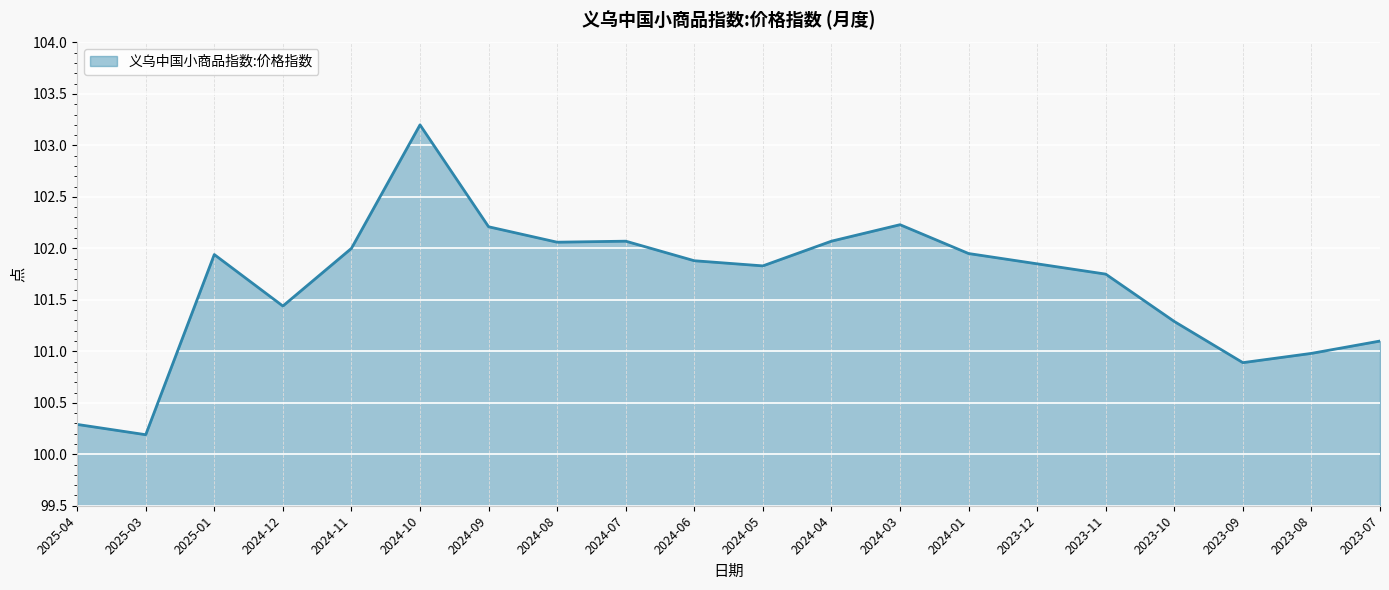

What is the ratio of the value at 2024-12 to the value at 2025-03?

1.0